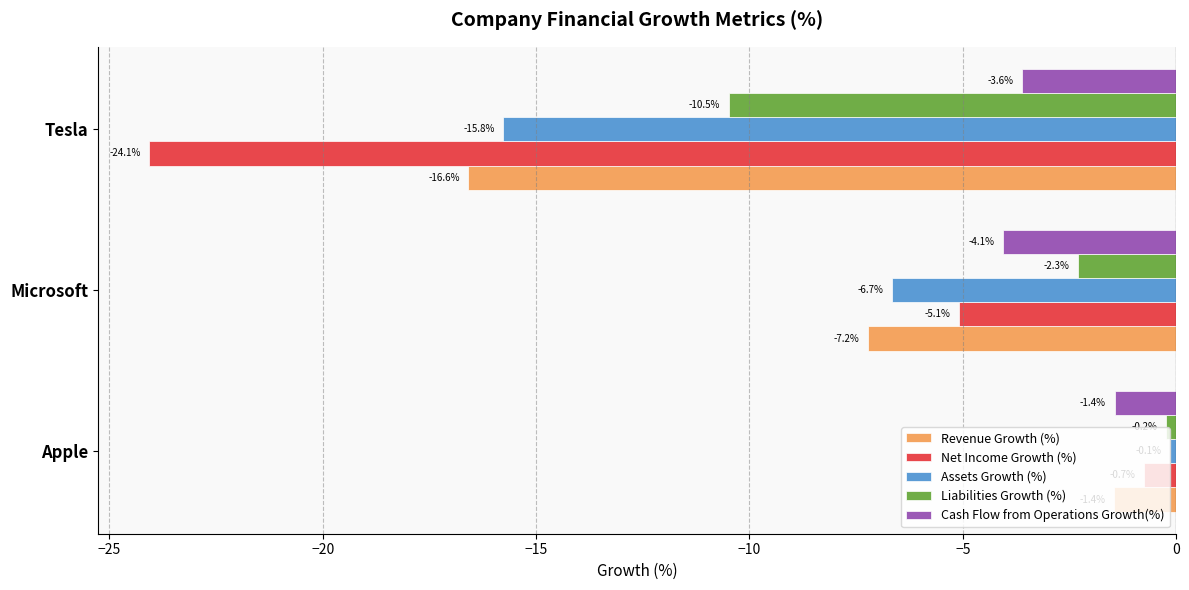

What is the average value of the Net Income Growth (%) series?

-10.0